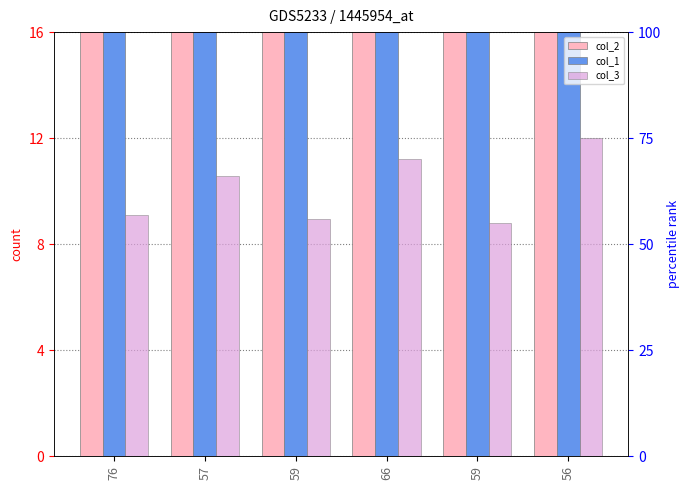

Which series has the widest spread of values?

col_2